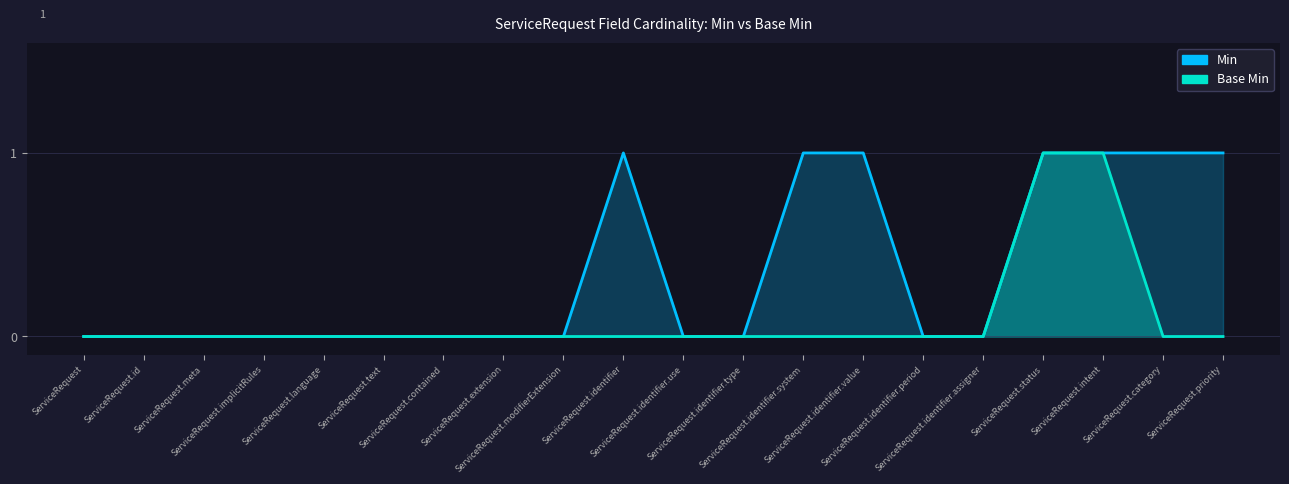

Between ServiceRequest and ServiceRequest.identifier.period, which series saw the biggest shift?

Min